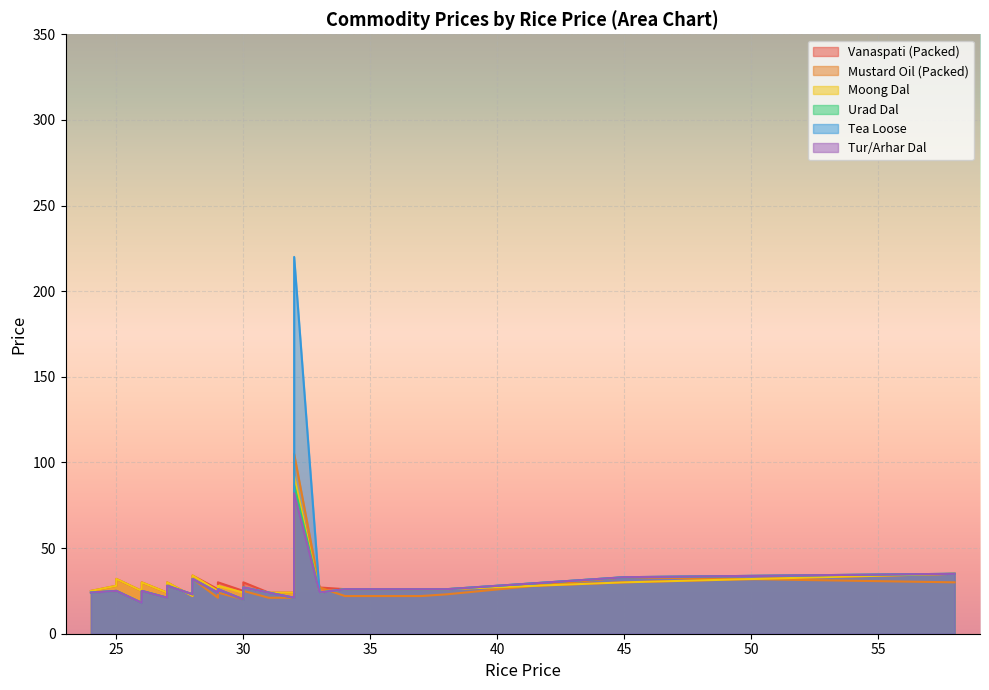

Between which two adjacent categories do Tea Loose and Vanaspati (Packed) first intersect?

28 and 26